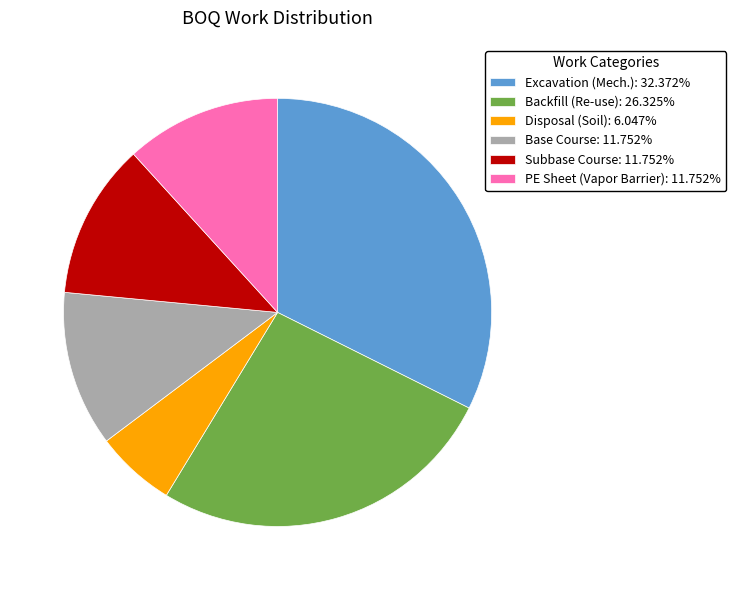

How many segments does this pie chart have?

6